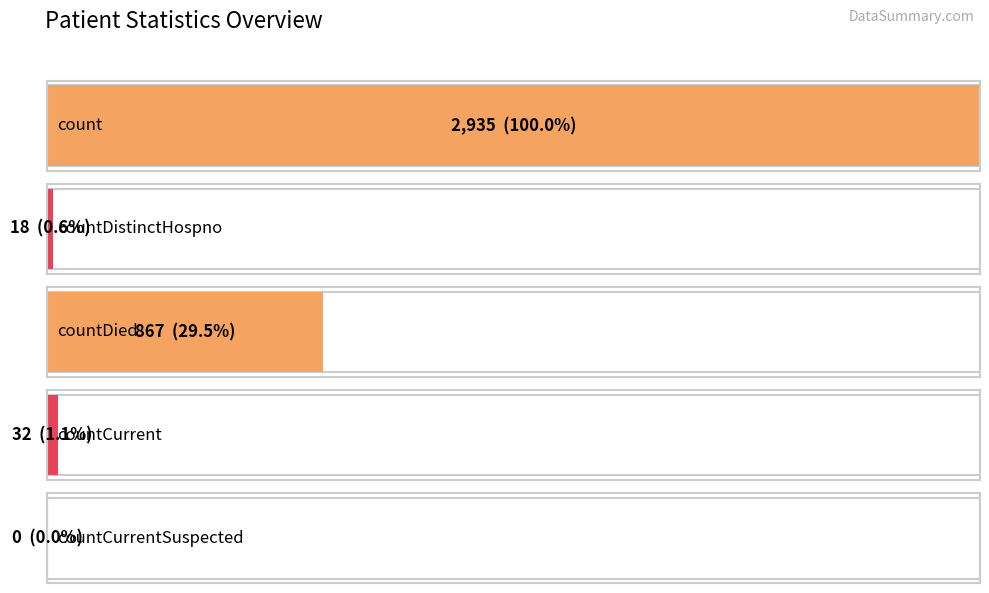

What is the label of the 3rd bar from the left?

countDied